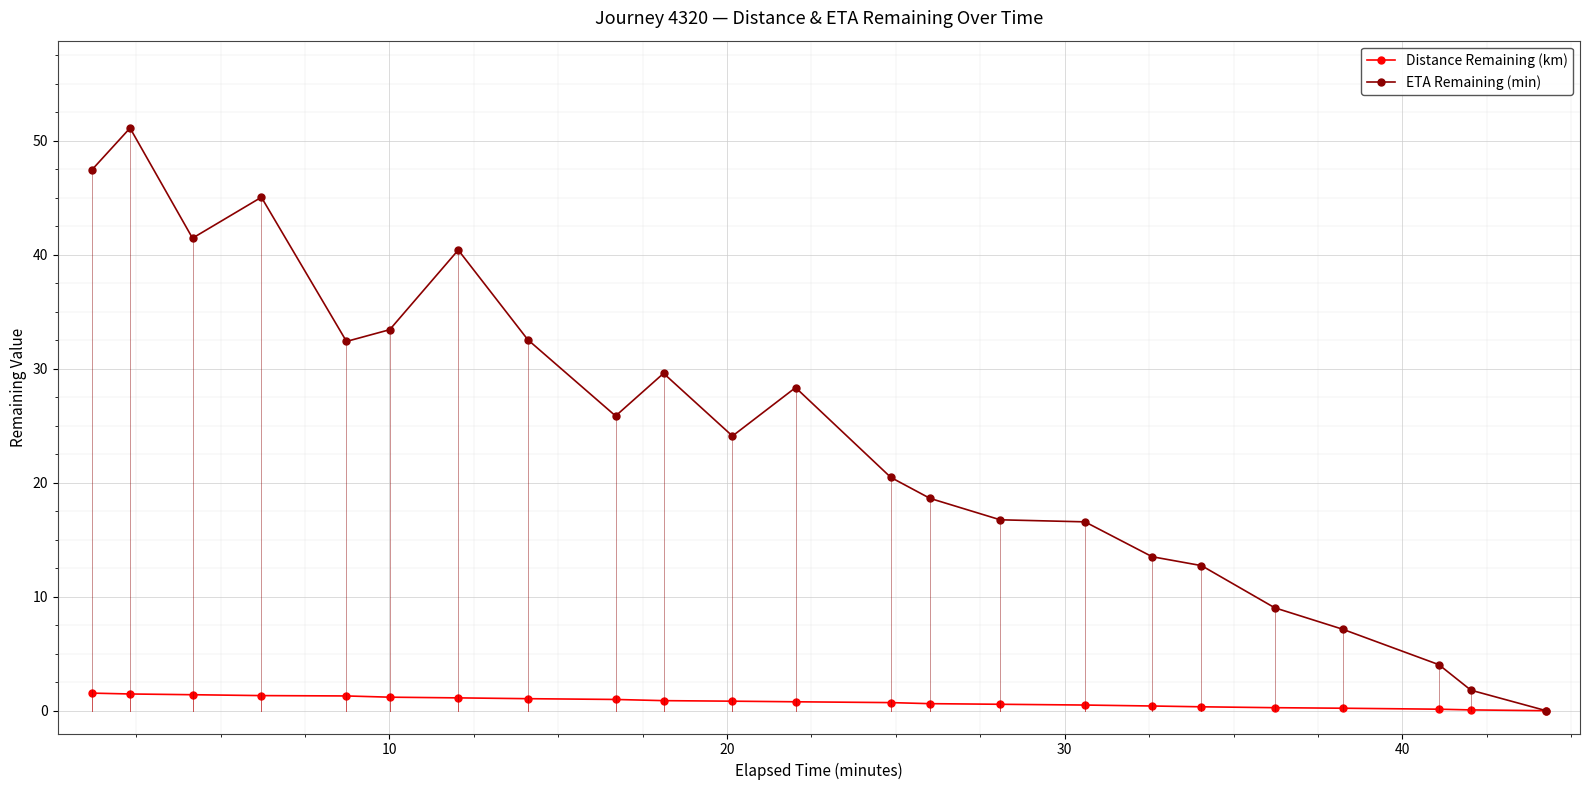

Which series has the largest total across all categories?

ETA Remaining (min)